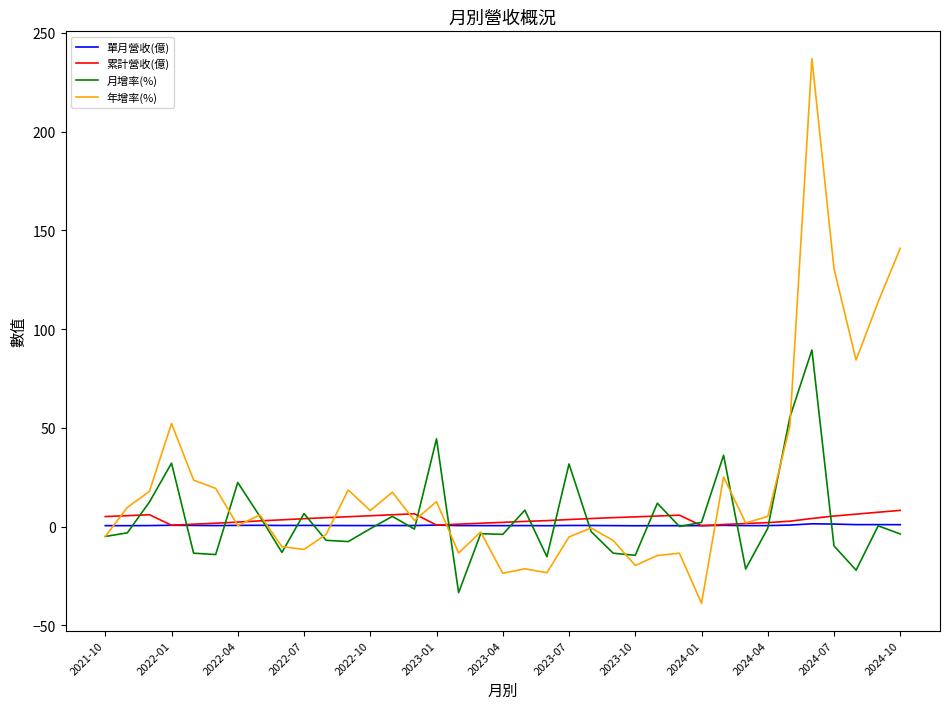

Which series has the widest spread of values?

年增率(%)